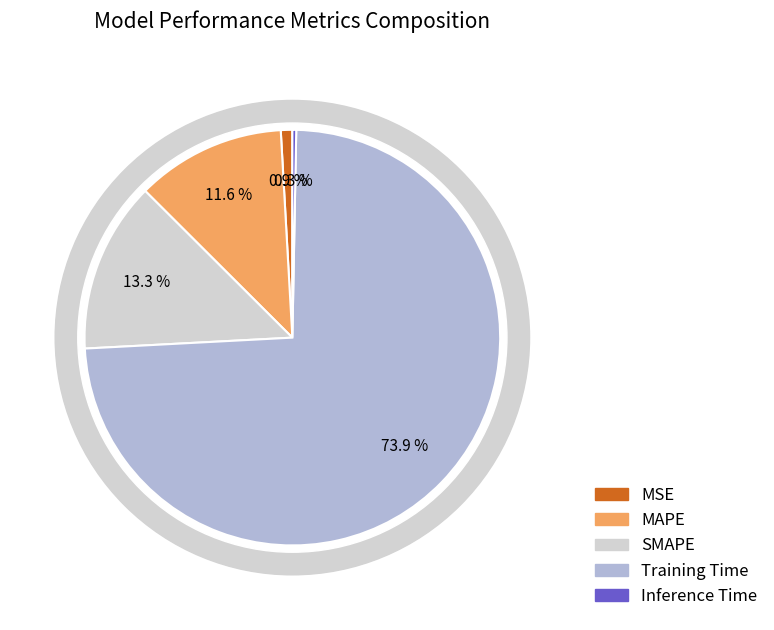

To the nearest percent, what is the combined percentage of MSE and Inference Time?

1%